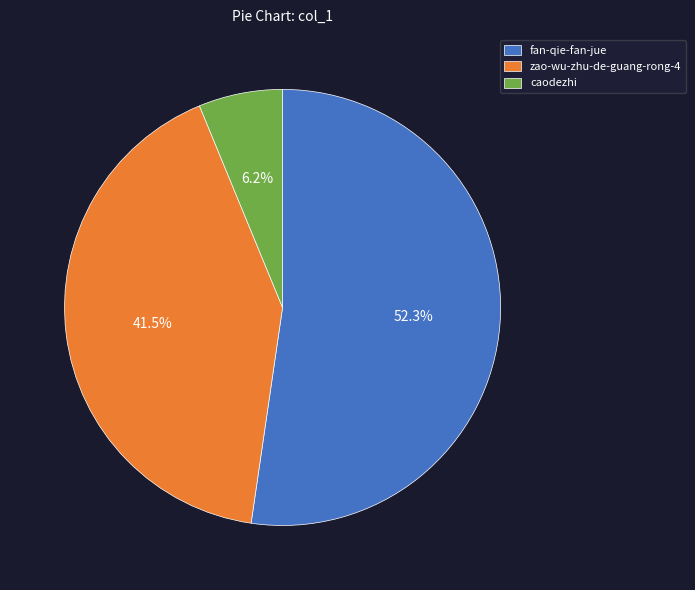

Which category has the biggest portion of the pie?

fan-qie-fan-jue